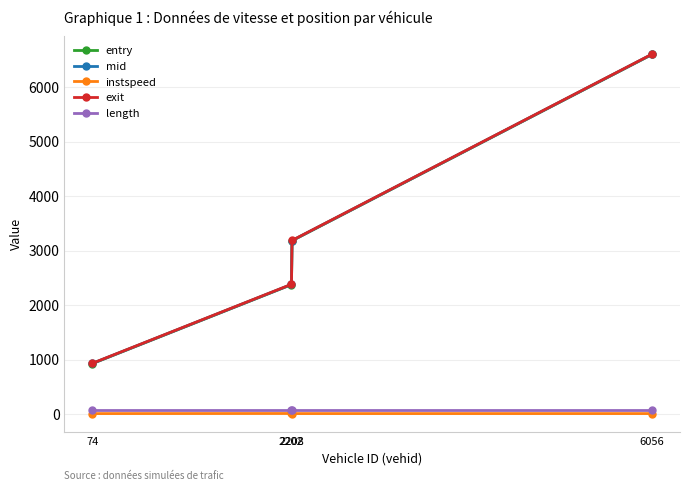

Read the length value at 2208.

69.4